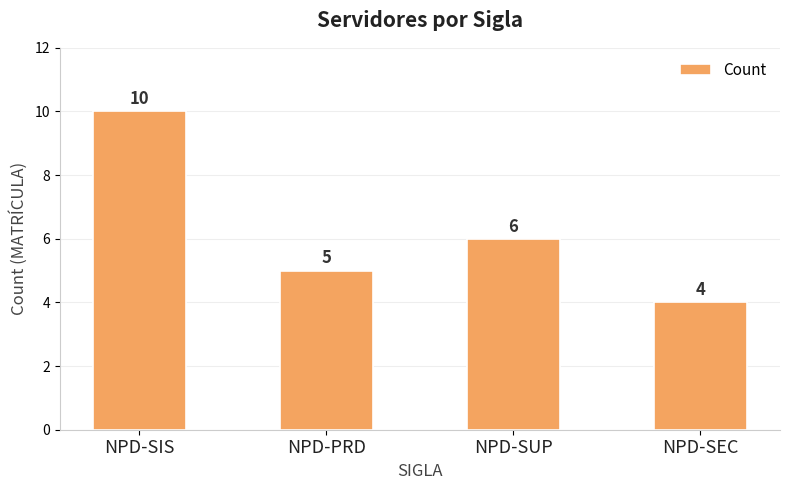

True or false: the data shows 10 at NPD-SIS.

True